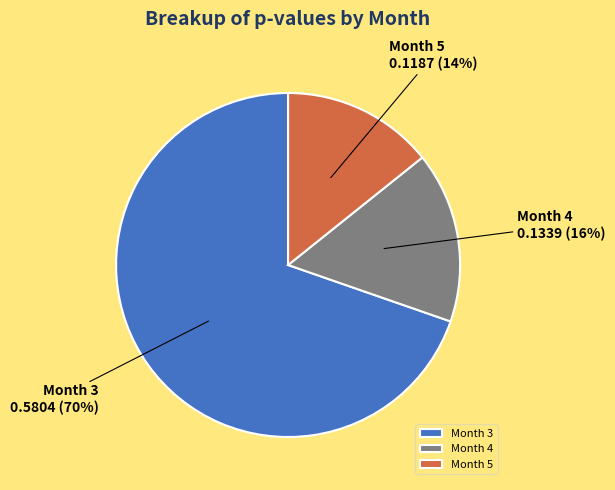

To the nearest percent, what is the combined percentage of Month 5 and Month 3?

84%